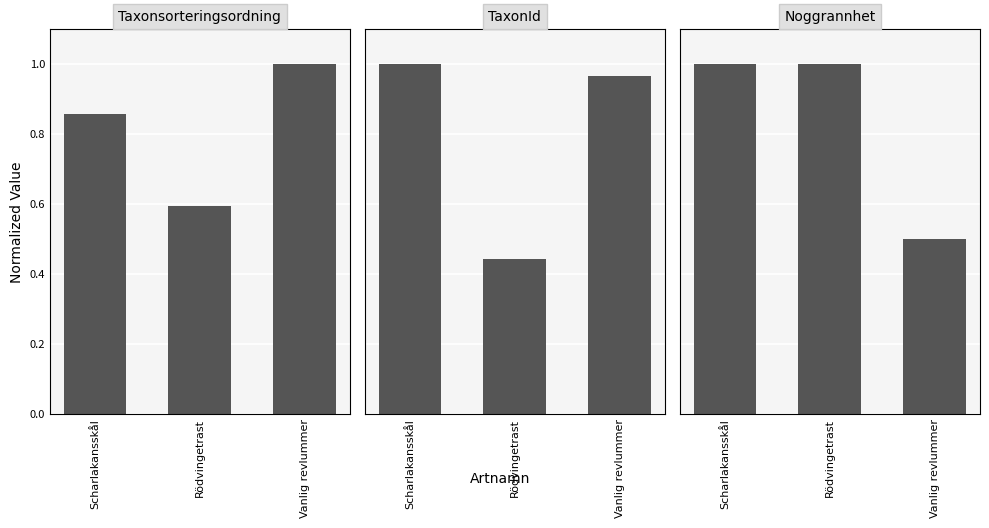

The Noggrannhet series shows 0.2 at Vanlig revlummer. True or false?

False